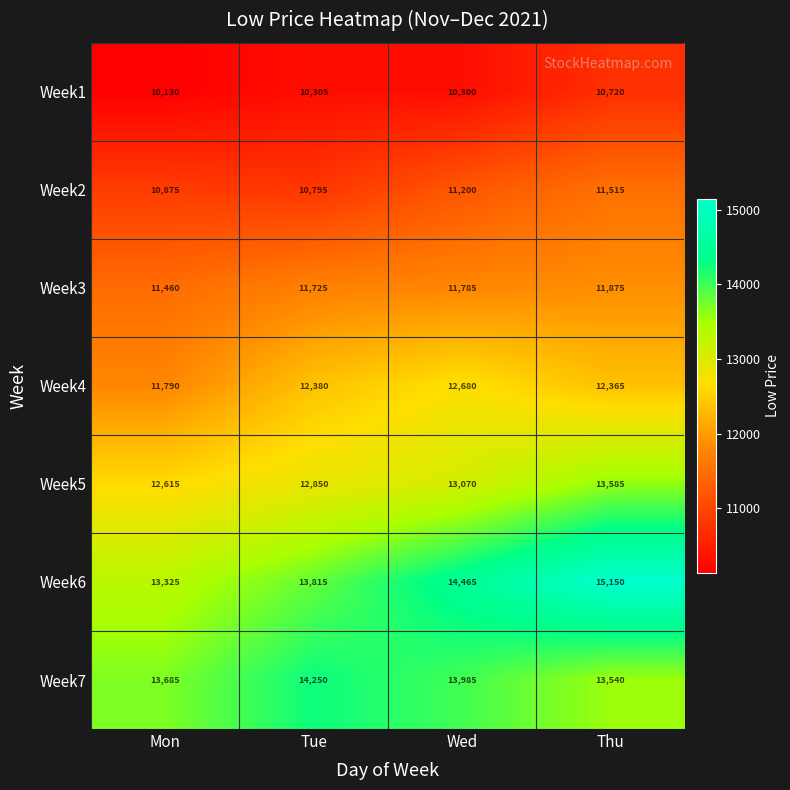

What is the spread (max minus min) of values at Tue?

3945